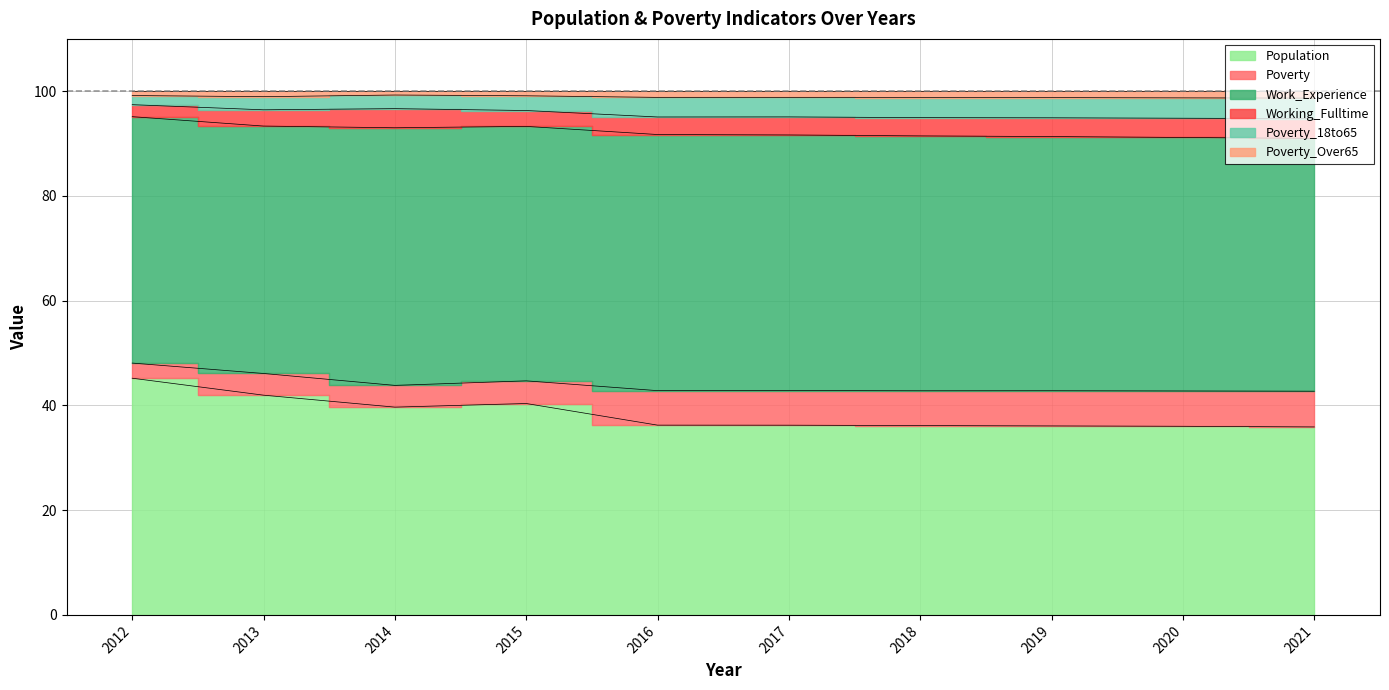

The value of Poverty at 2014 is 96.7. True or false?

True